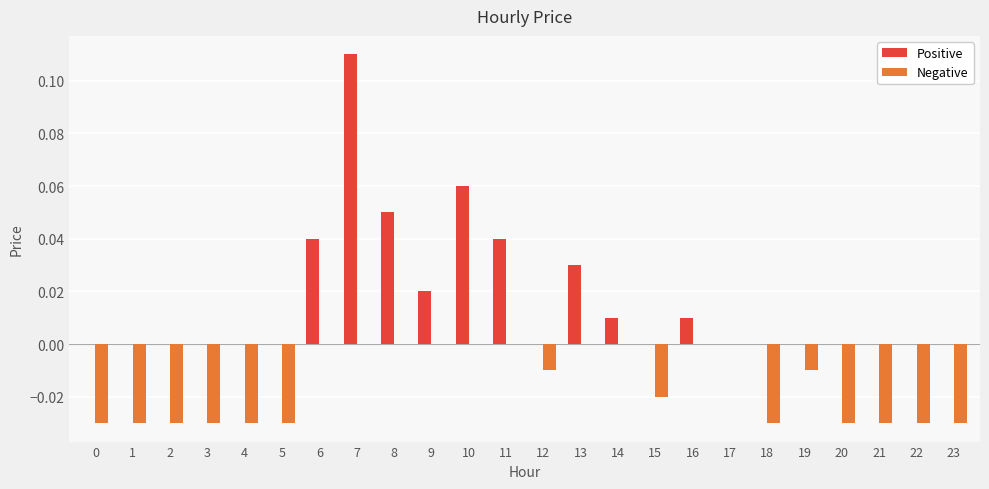

What is the sum of all Positive values?

0.4